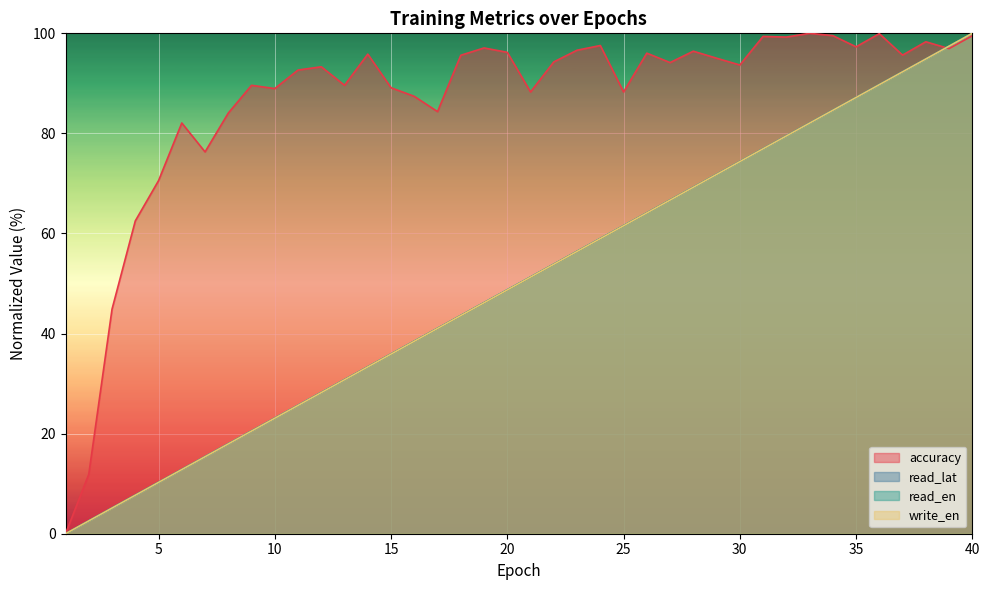

List the labels in order of read_lat value, largest first.

40, 39, 38, 37, 36, 35, 34, 33, 32, 31, 30, 29, 28, 27, 26, 25, 24, 23, 22, 21, 20, 19, 18, 17, 16, 15, 14, 13, 12, 11, 10, 9, 8, 7, 6, 5, 4, 3, 2, 1